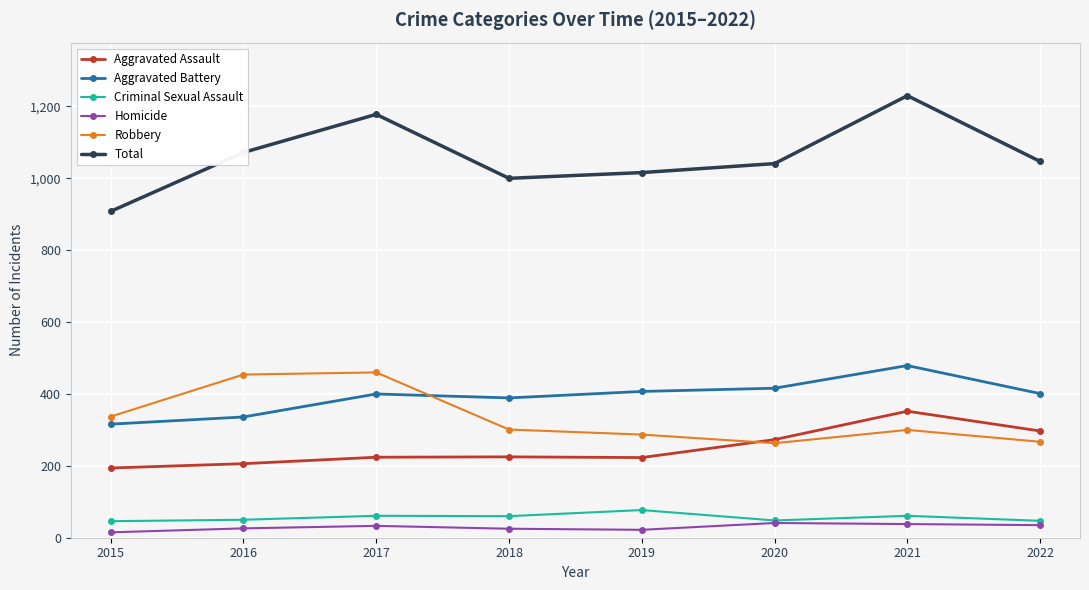

At which label is Robbery closest to 361?

2015